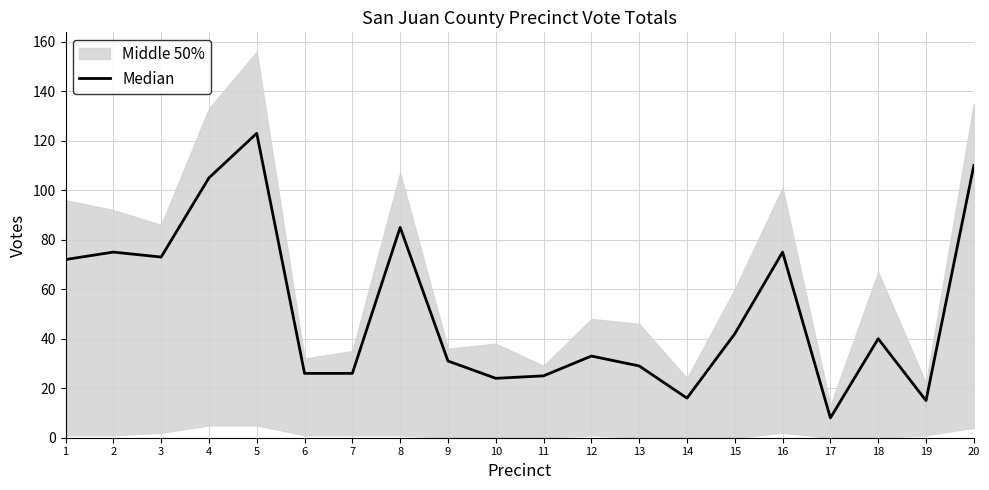

Reading left to right, extract all data points from this chart.

1=72	2=75	3=73	4=105	5=123	6=26	7=26	8=85	9=31	10=24	11=25	12=33	13=29	14=16	15=42	16=75	17=8	18=40	19=15	20=110